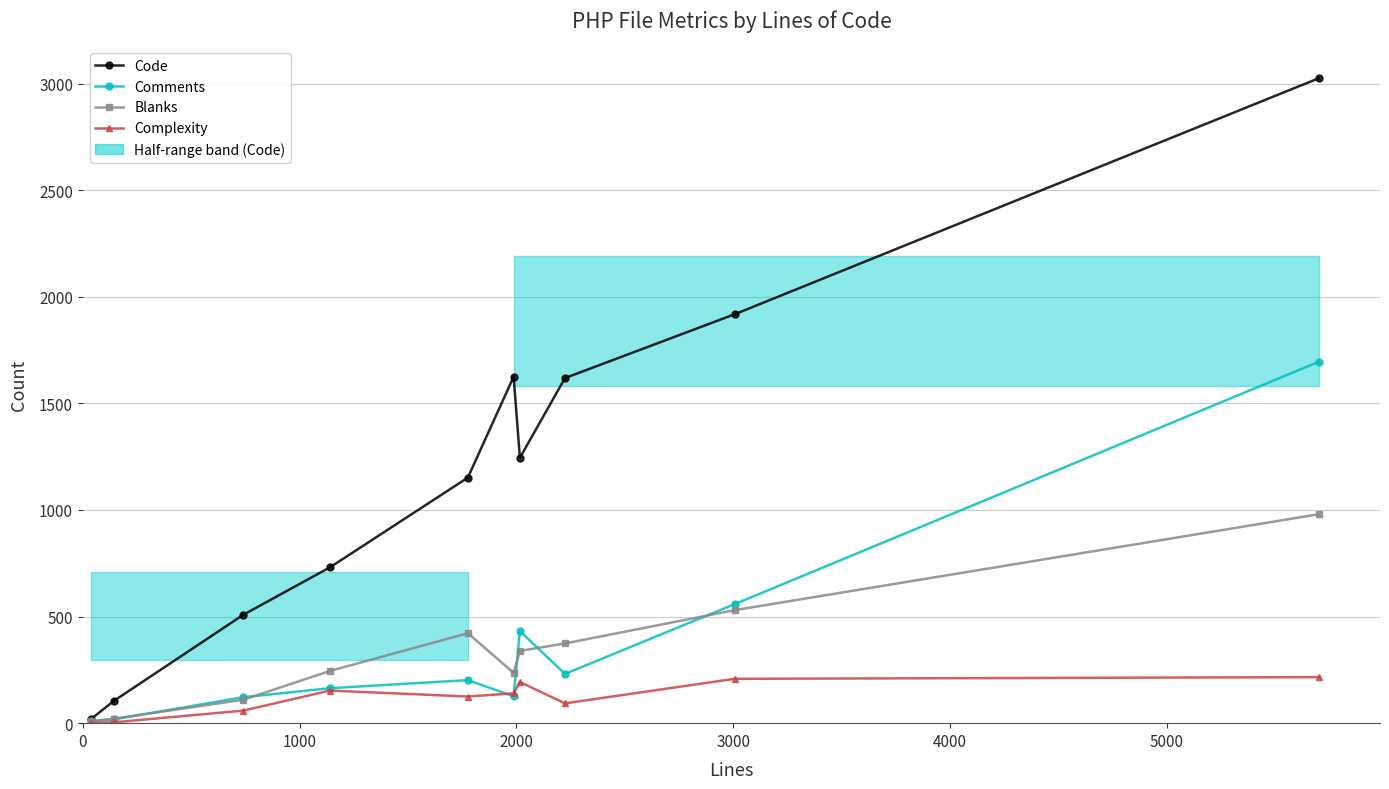

True or false: Blanks has a value of 438 at 3000.

False